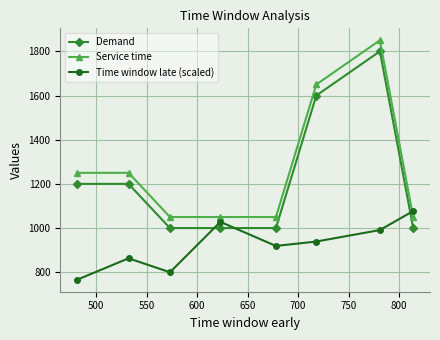

What is the highest value of the Demand series?

1800